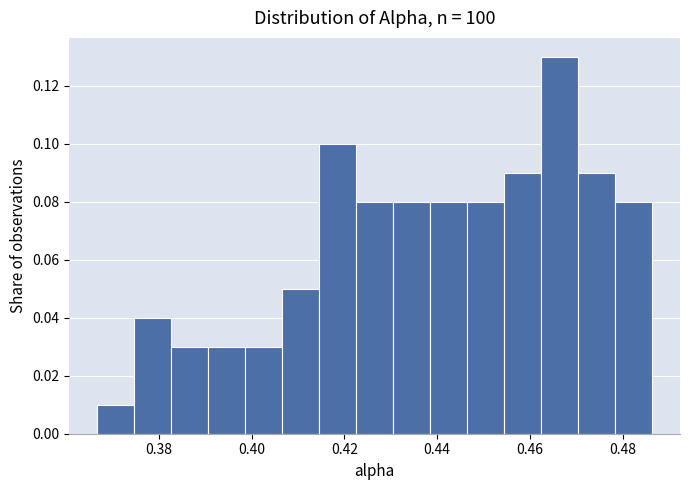

Read against the x-axis, roughly where is the centre of the tallest bar?

0.466